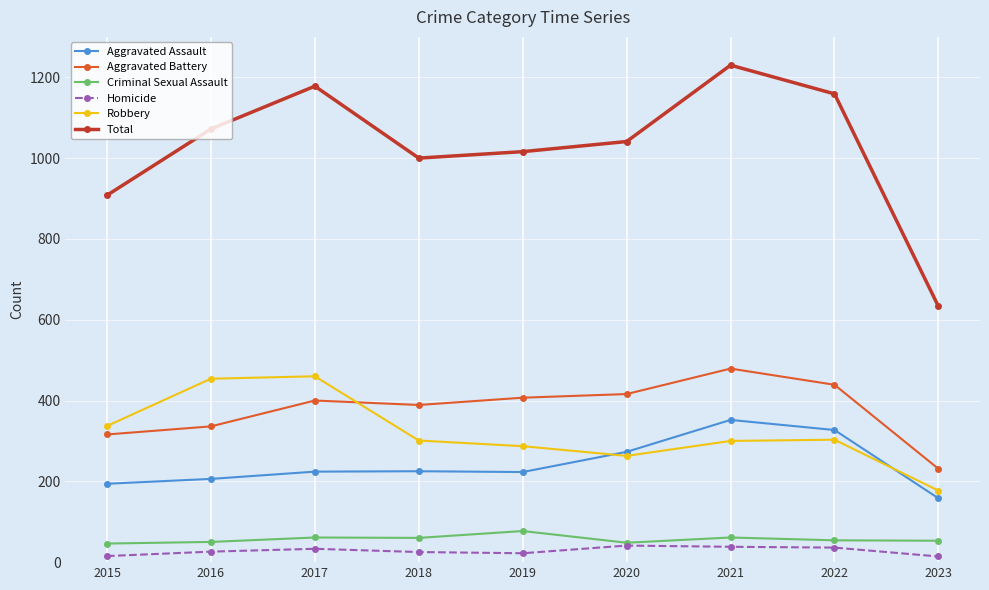

Does the chart have visible grid lines?

Yes